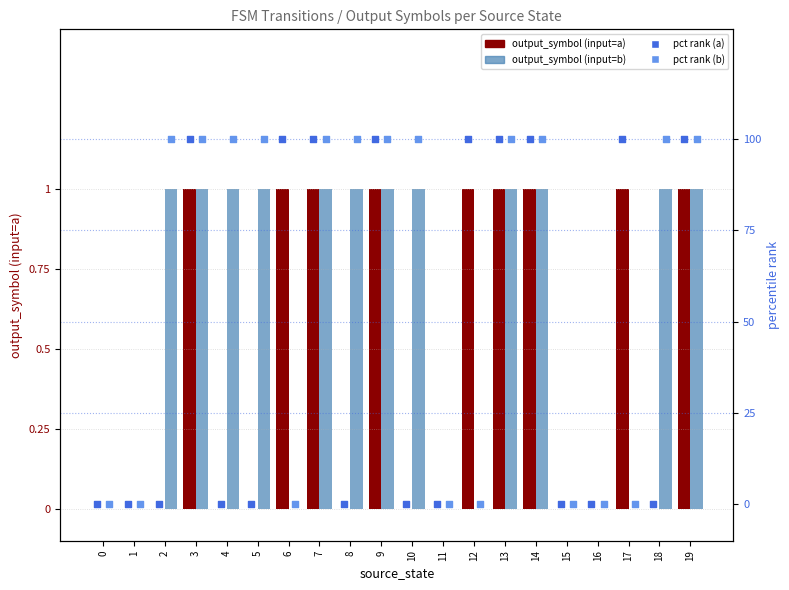

What are all the series names shown in the legend?

output_symbol (input=a), output_symbol (input=b), pct rank (a), pct rank (b)